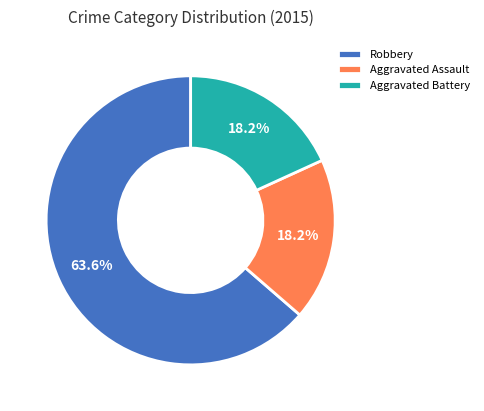

How many slices are in this pie chart?

3